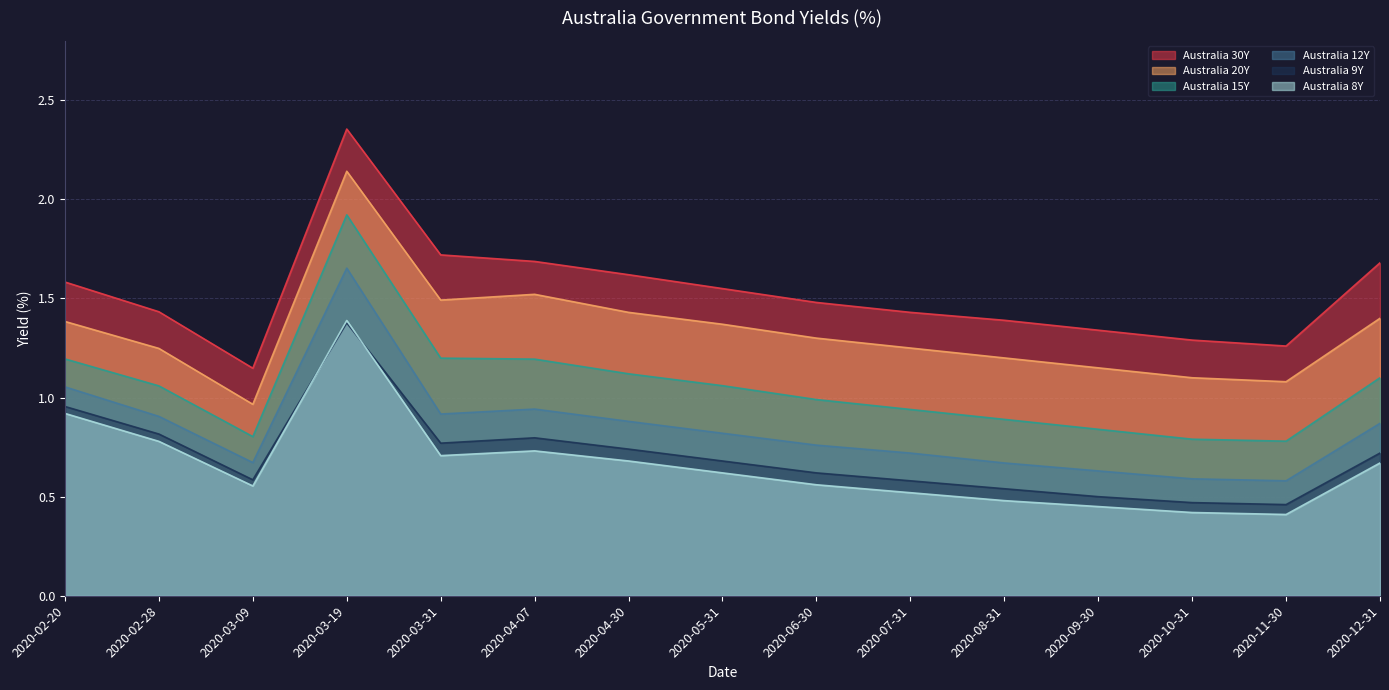

What is the maximum value for Australia 12Y?

1.7